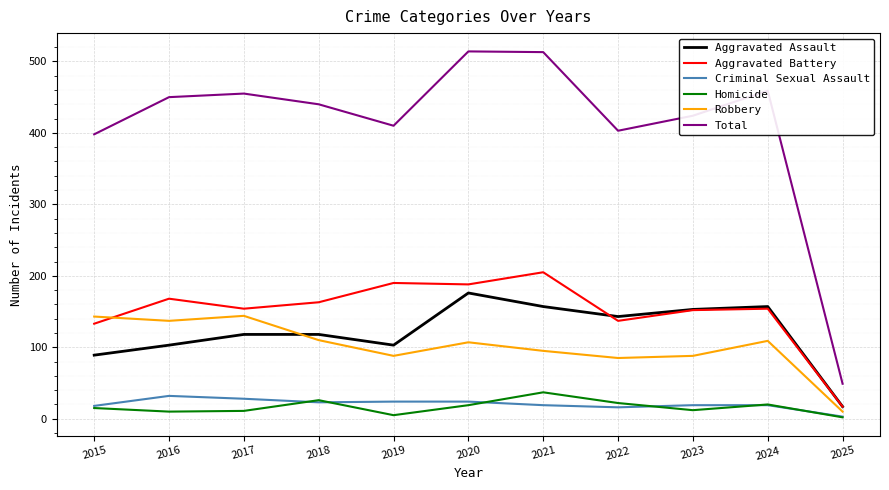

How many distinct data groups are displayed?

6